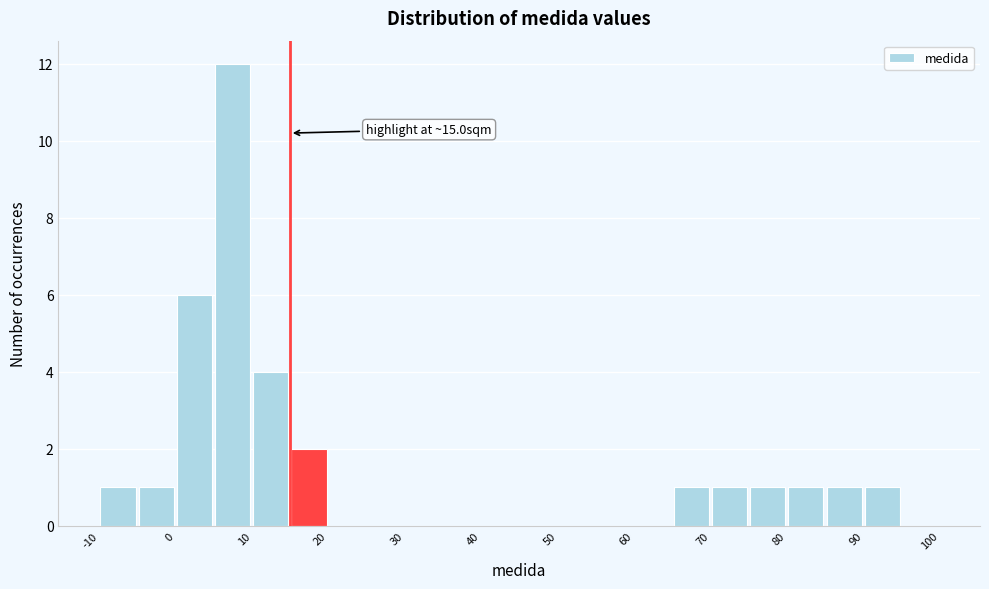

Over which range of the x-axis is the bar tallest?

5 to 10